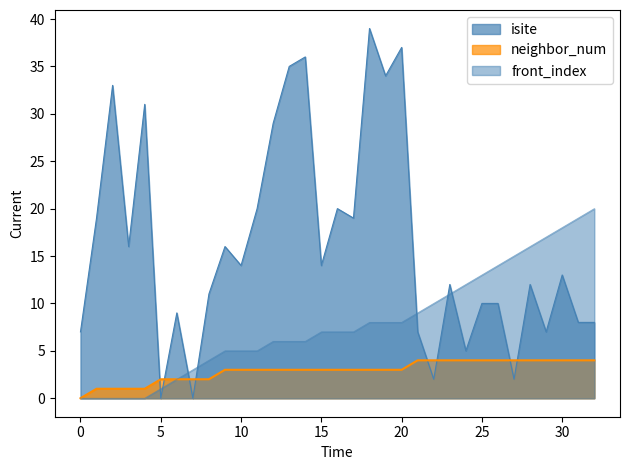

Which label corresponds to the largest value in the chart?

18